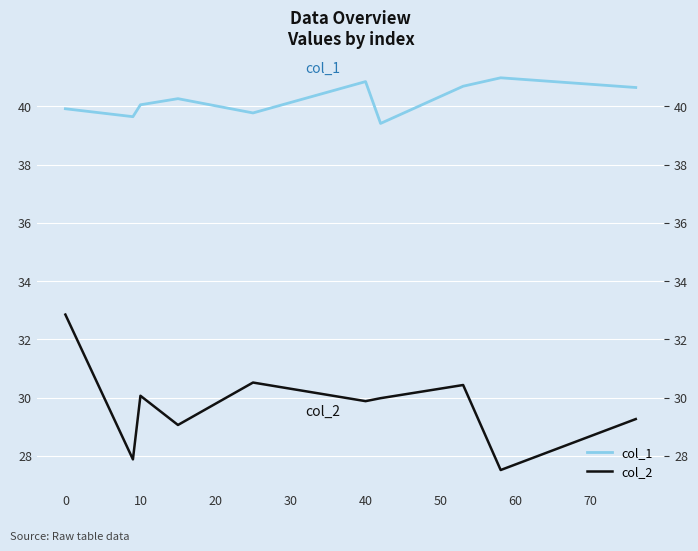

How many data points in col_2 are less than 29?

2